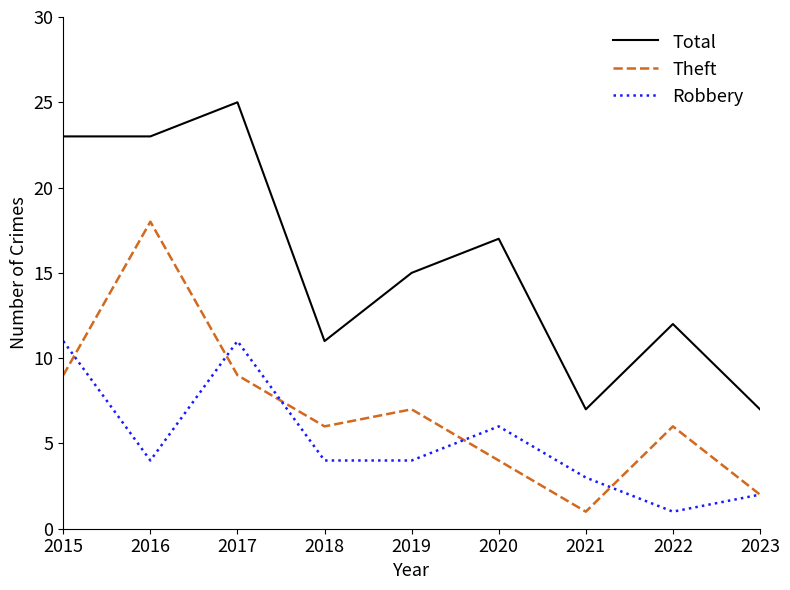

Rank the series by their average value, from highest to lowest.

Total, Theft, Robbery